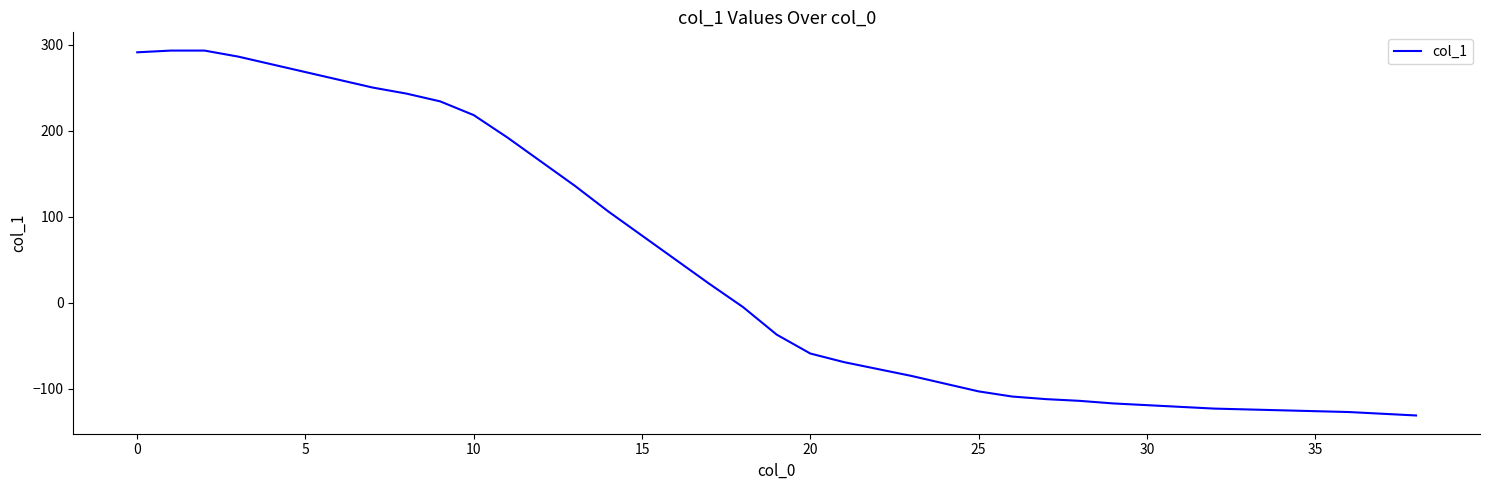

How many values are below -37?

19